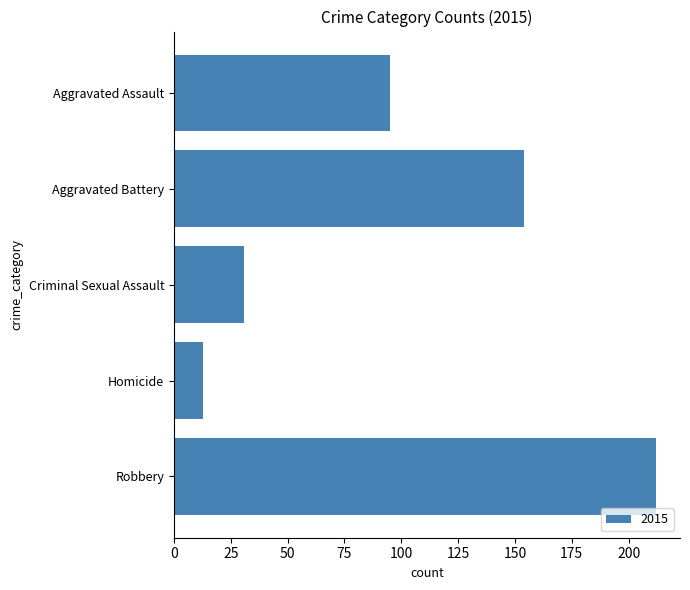

What is the sum of the values at Aggravated Assault and Robbery?

307